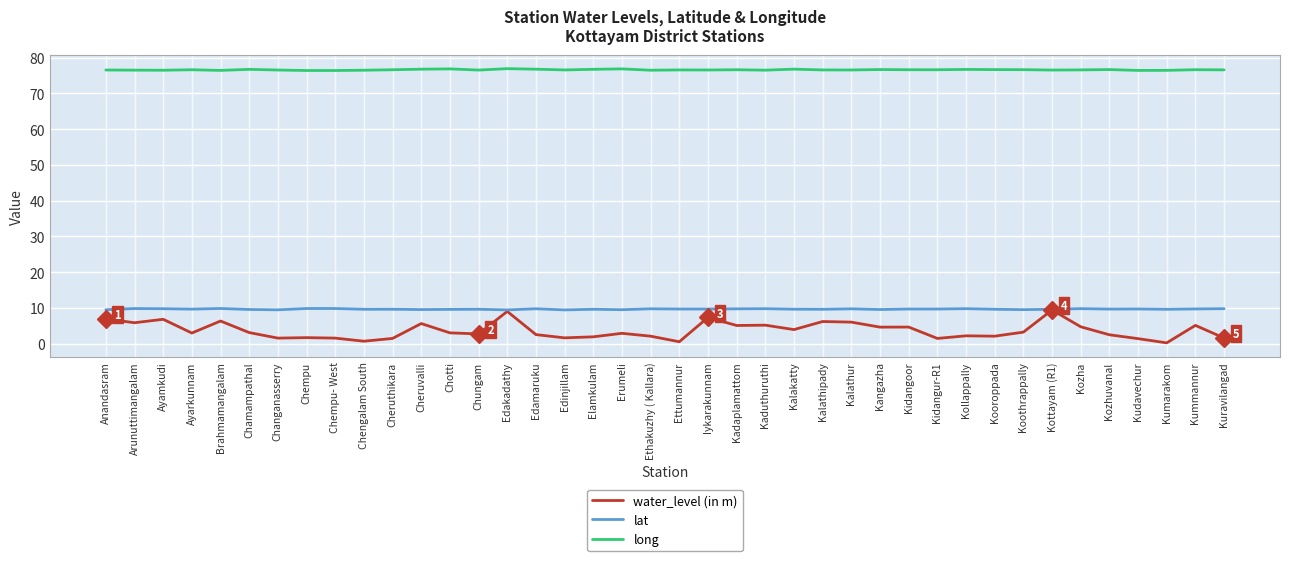

What is the approximate value of long at Edamaruku?

76.8